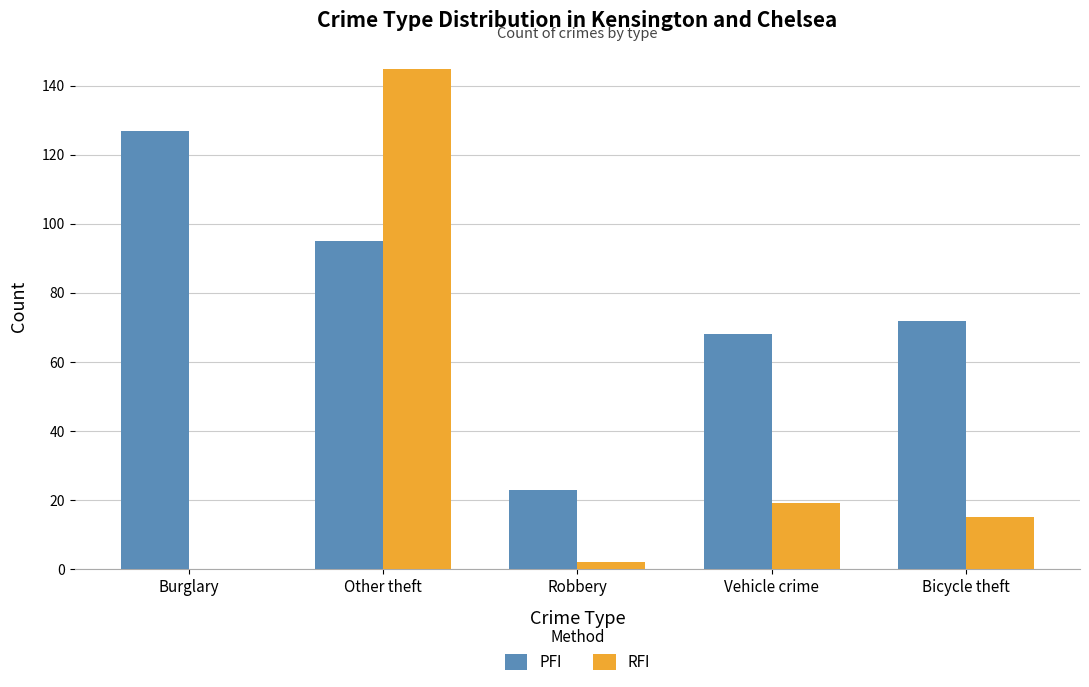

What is the average value of the RFI series?

36